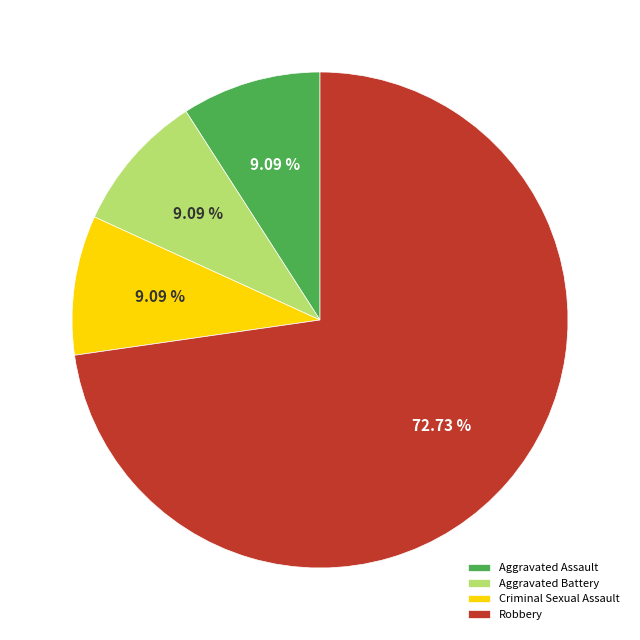

Which slice represents more than half of the pie?

Robbery